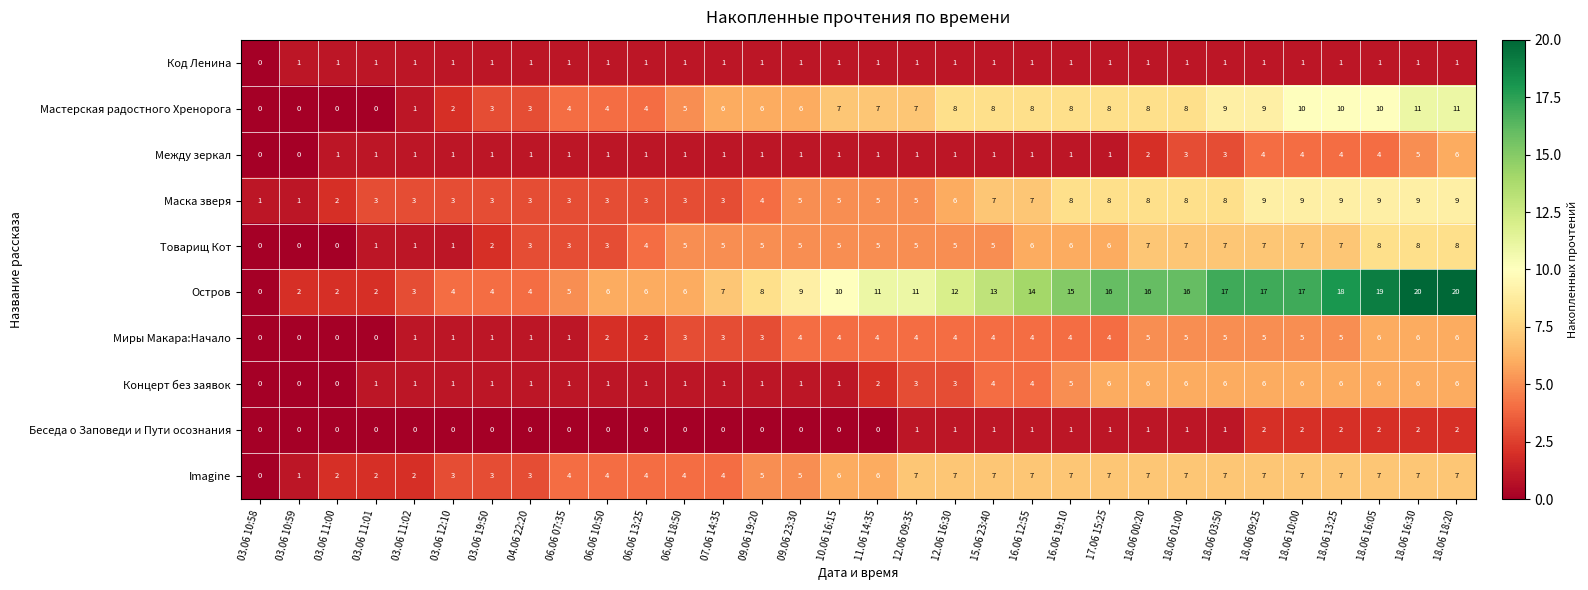

What is the spread (max minus min) of values at 06.06 13:25?

6